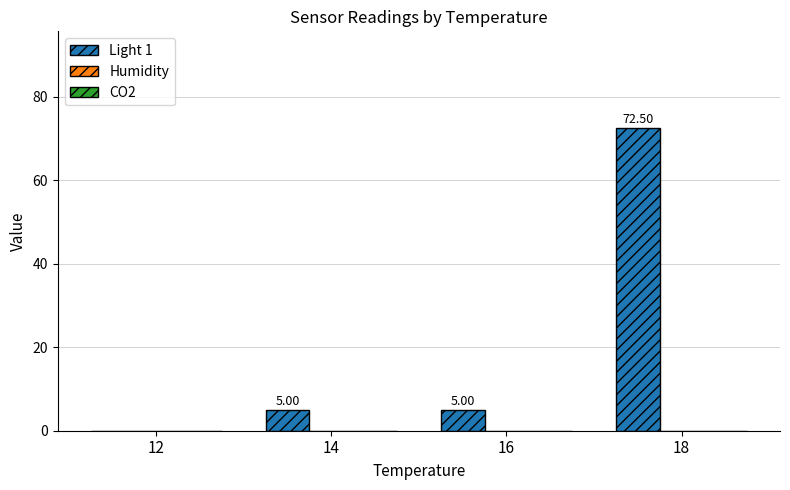

Between 16 and 12, which is larger?

16